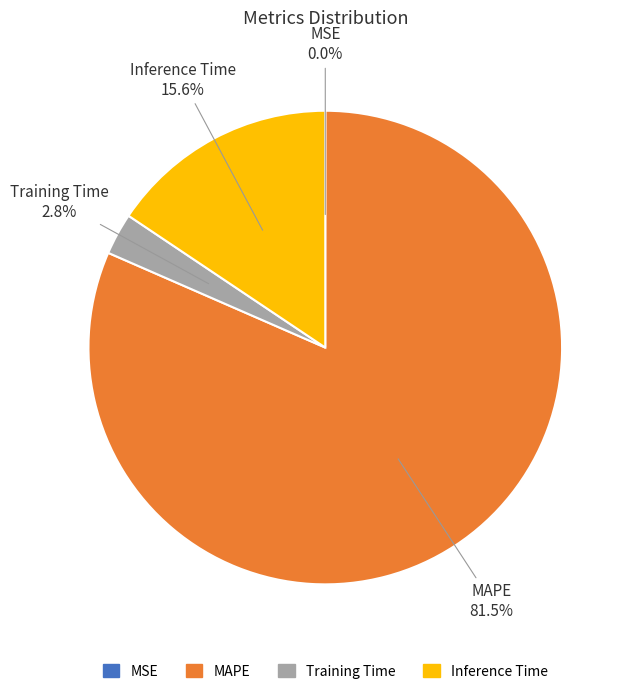

What is the largest slice in the pie chart?

MAPE